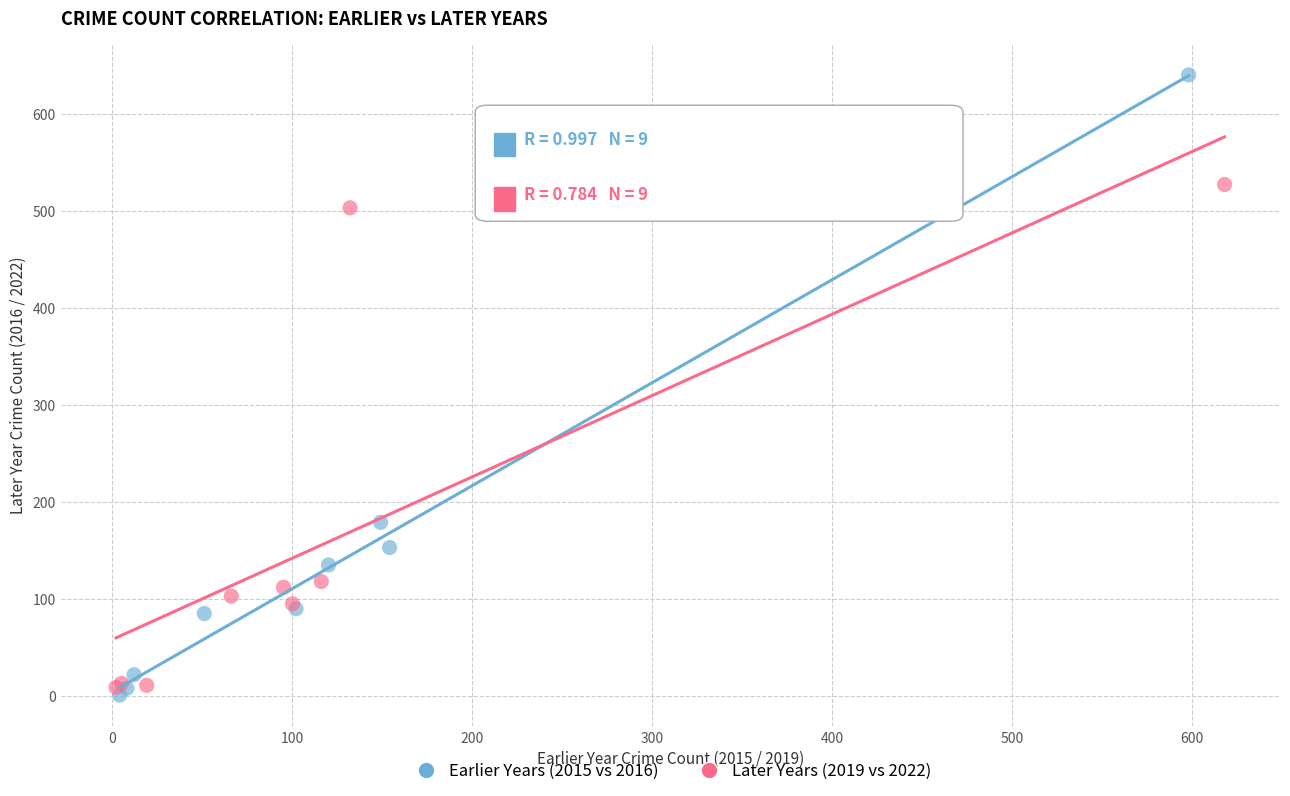

Which series contains the lowest Y value?

Earlier Years (2015 vs 2016)